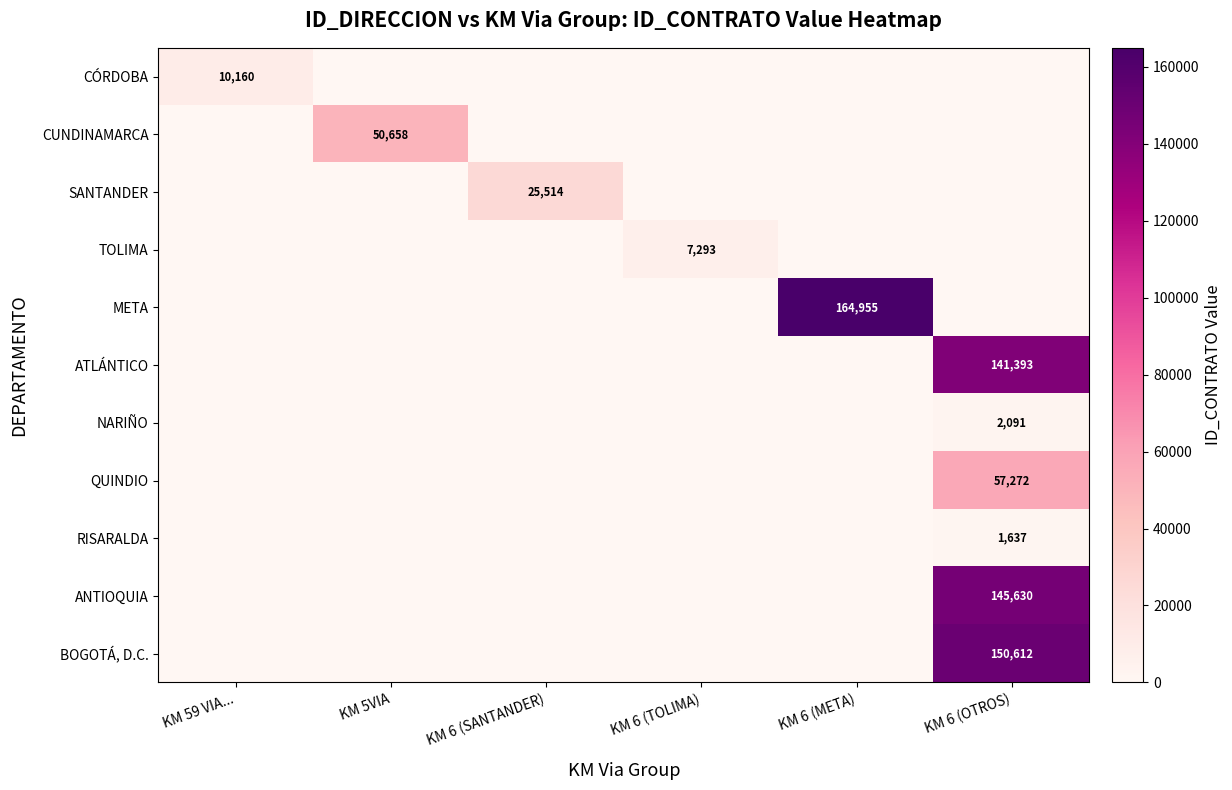

True or false: CUNDINAMARCA has a value of 0 at KM 6 (META).

True